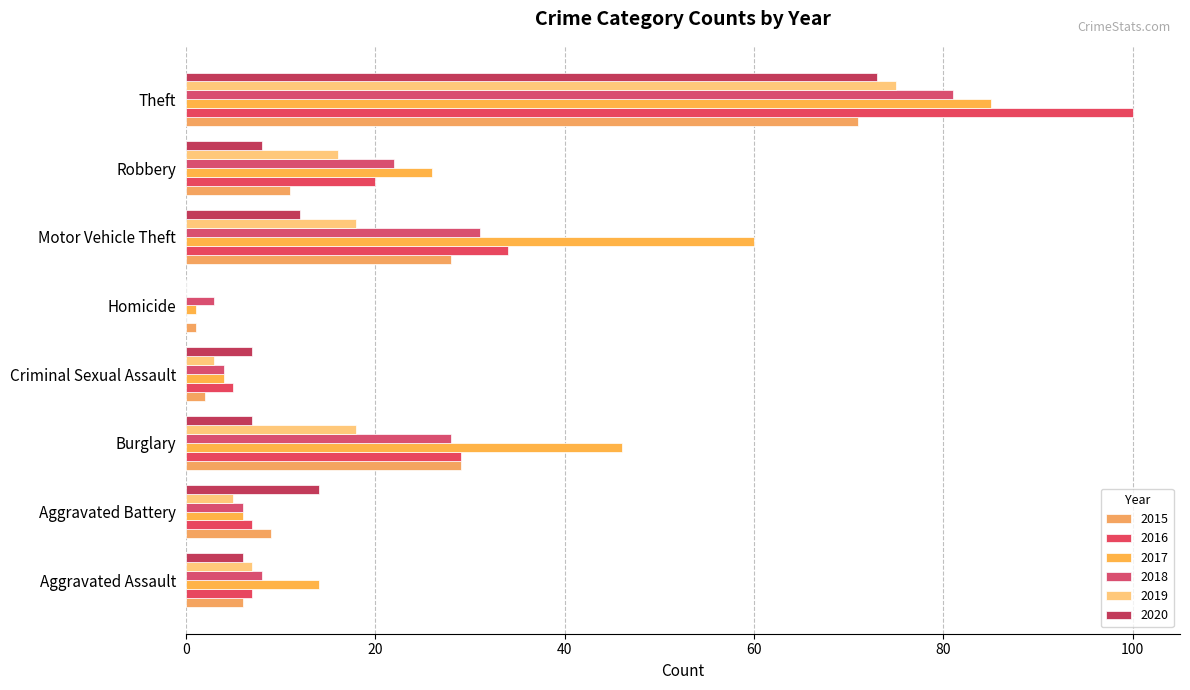

At which category is the sum across all series the highest?

Theft